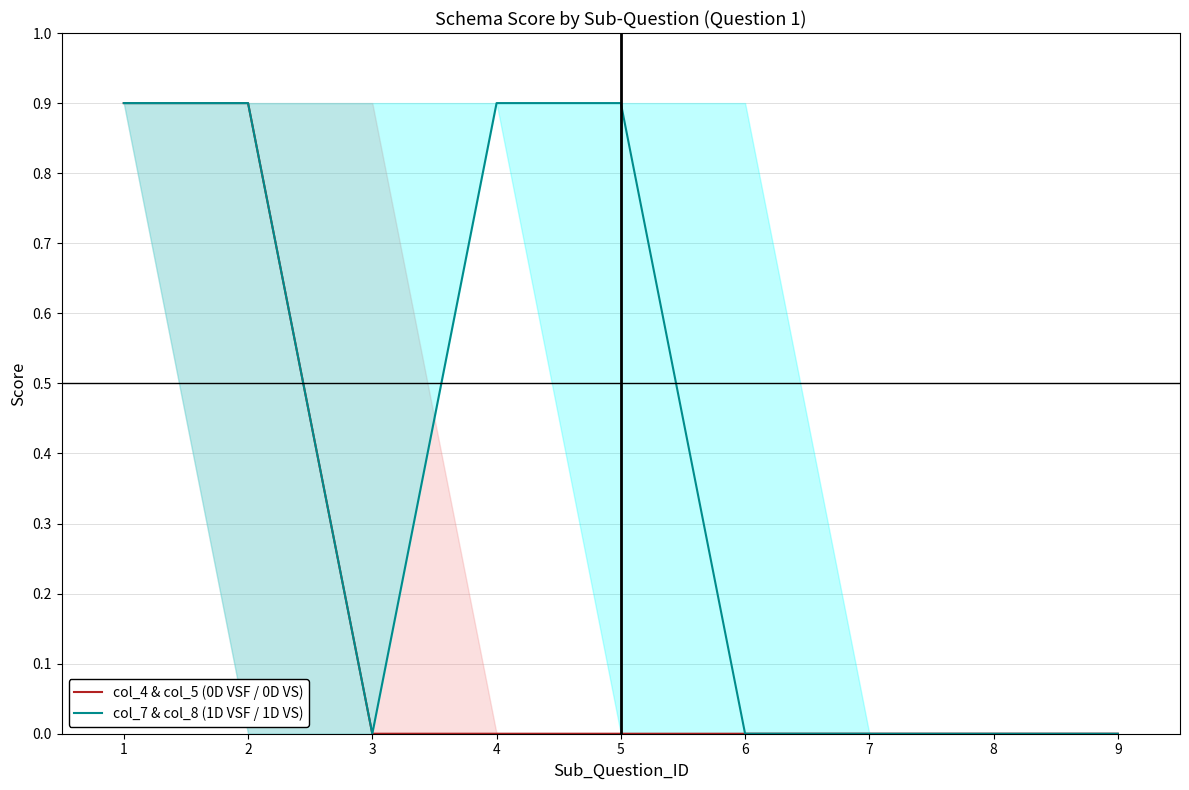

The value of col_7 & col_8 (1D VSF / 1D VS) at 7 is 0.6. True or false?

False